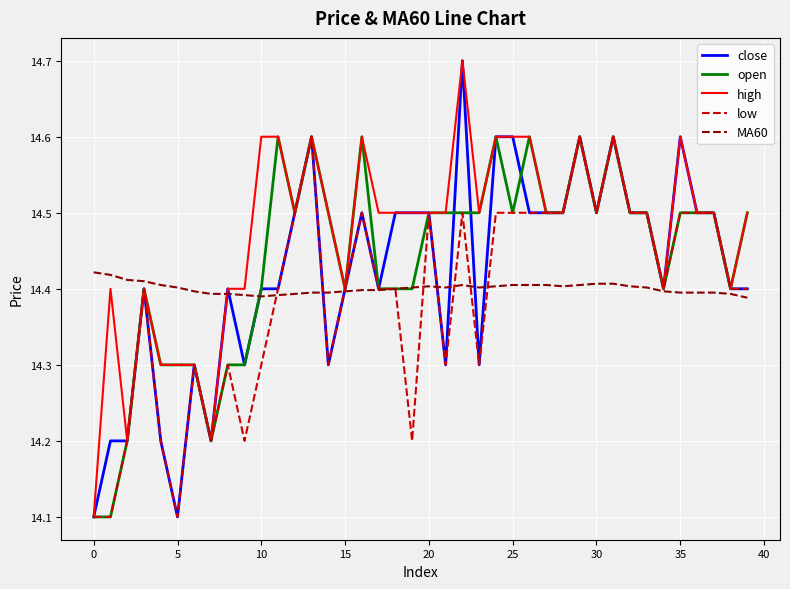

Which series has the largest total across all categories?

high